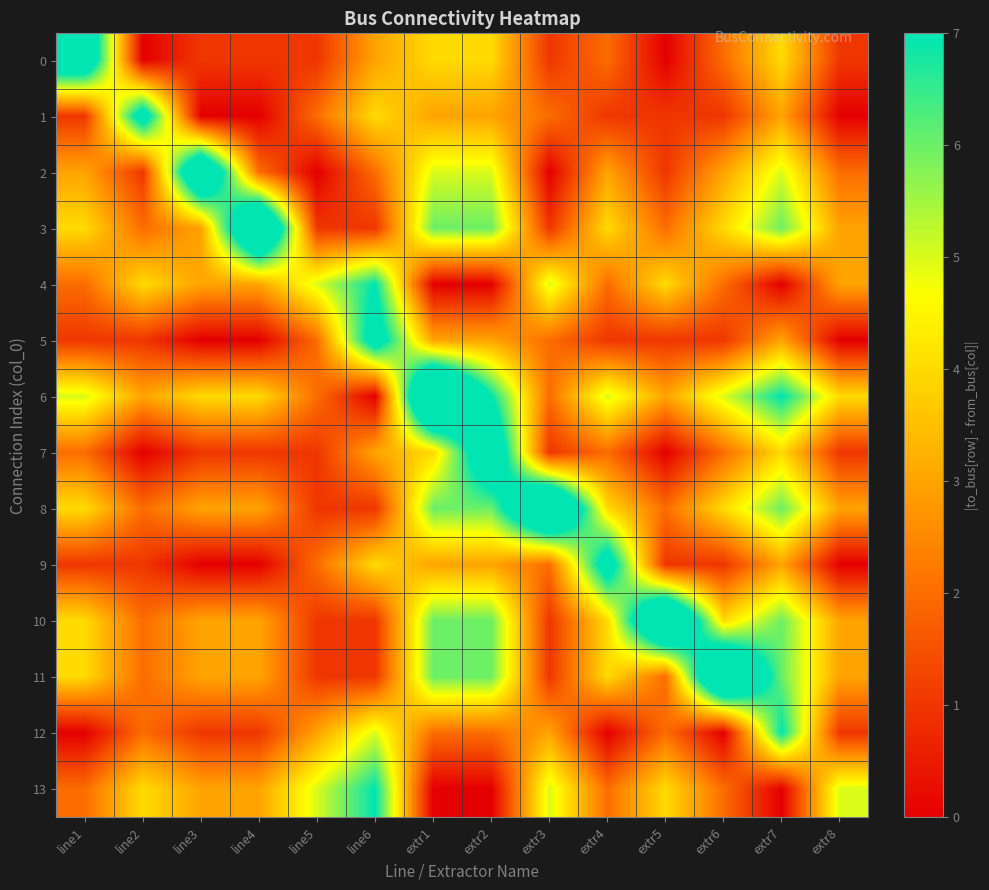

Which series has the widest spread of values?

6